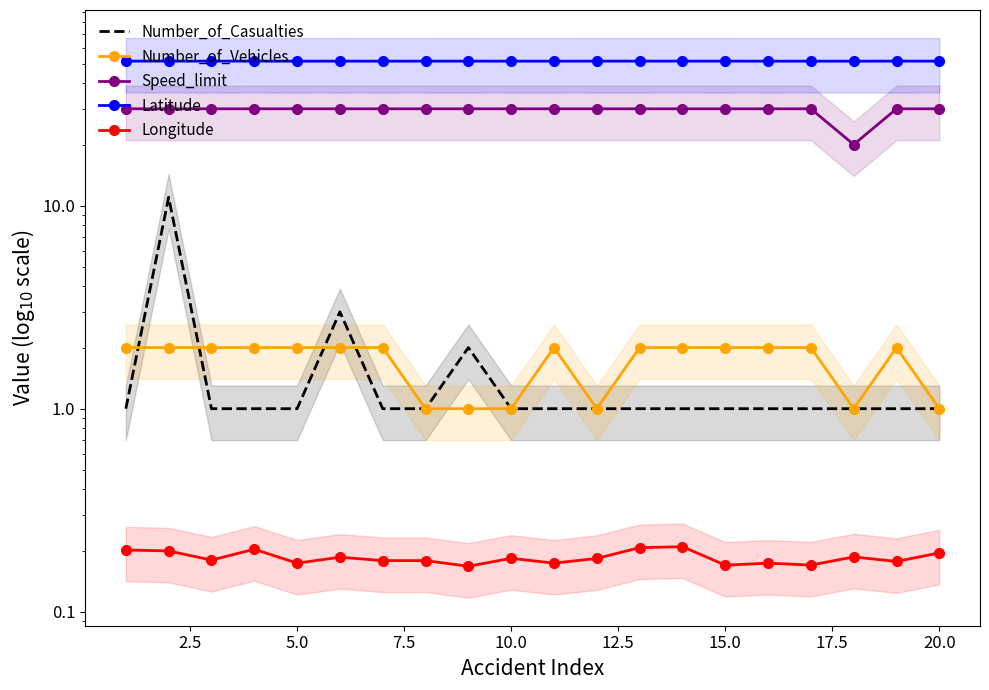

True or false: Longitude has more than 2 points higher than both neighbors.

True